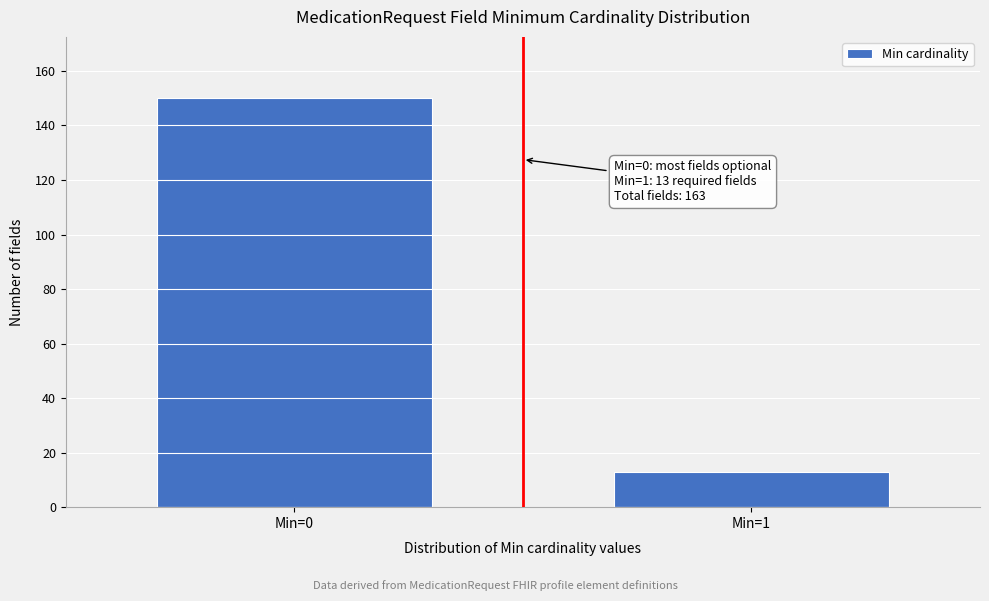

Reading left to right, list all the values displayed in this chart.

150	13